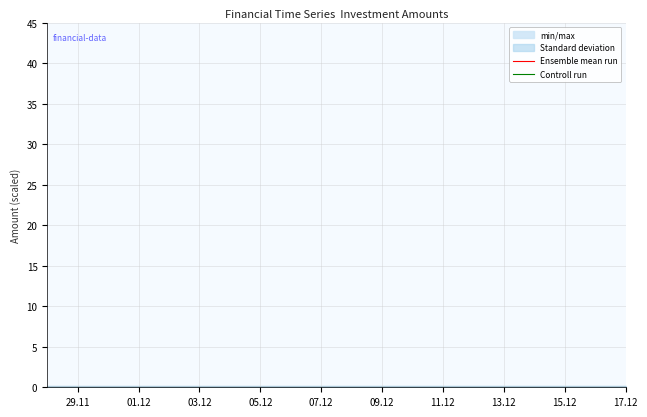

Reading left to right, extract all data points from this chart.

Ensemble mean run: 0.1	0.1	0.1	0.1	0.1	0.1	0.1	0.1	0.1	0.1	0.1	0.1	0.1	0.1	0.1	0.1	0.1	0.1	0.1	0.1
Controll run: 0.0	0.0	0.0	0.0	0.0	0.0	0.0	0.0	0.0	0.0	0.0	0.0	0.0	0.0	0.0	0.0	0.0	0.0	0.0	0.0